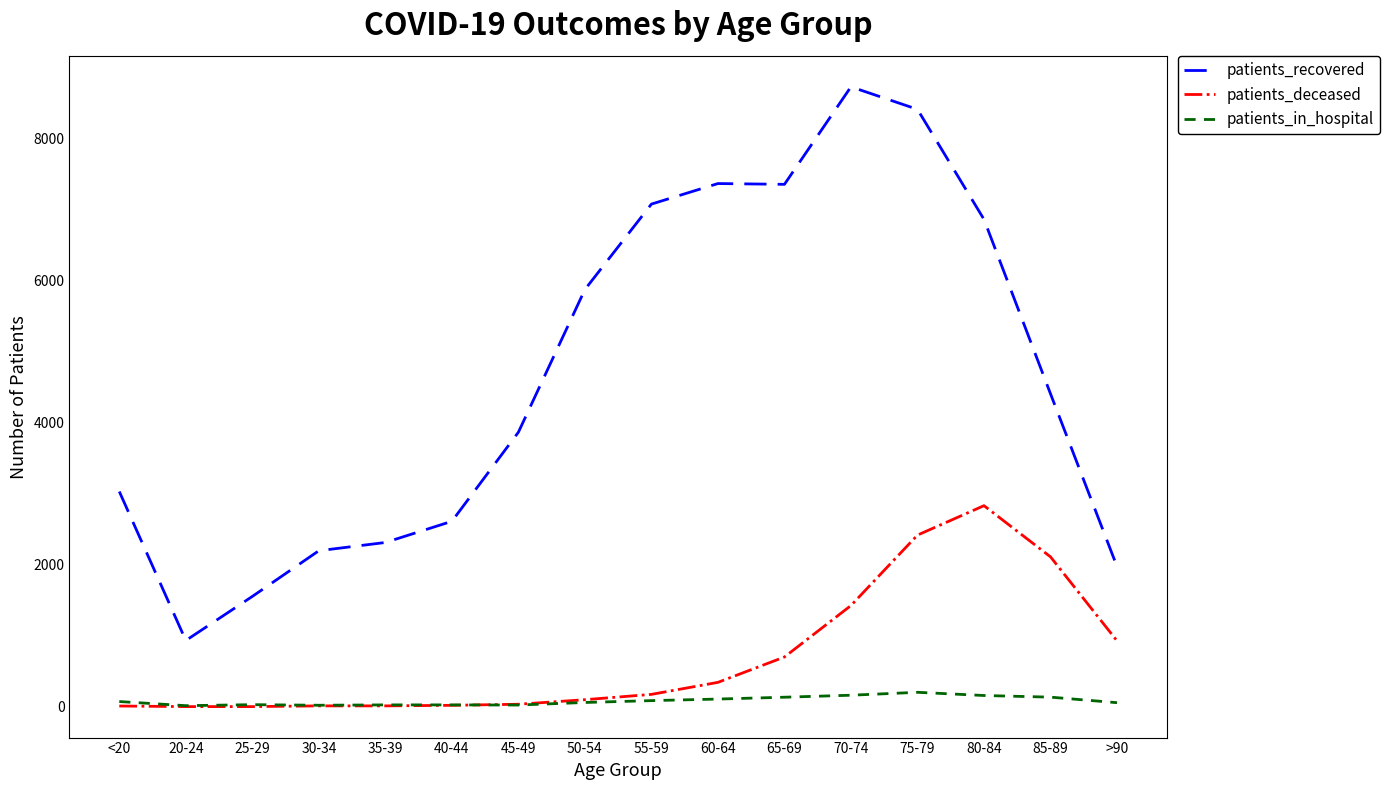

List the series in order of their peak value, lowest first.

patients_in_hospital, patients_deceased, patients_recovered